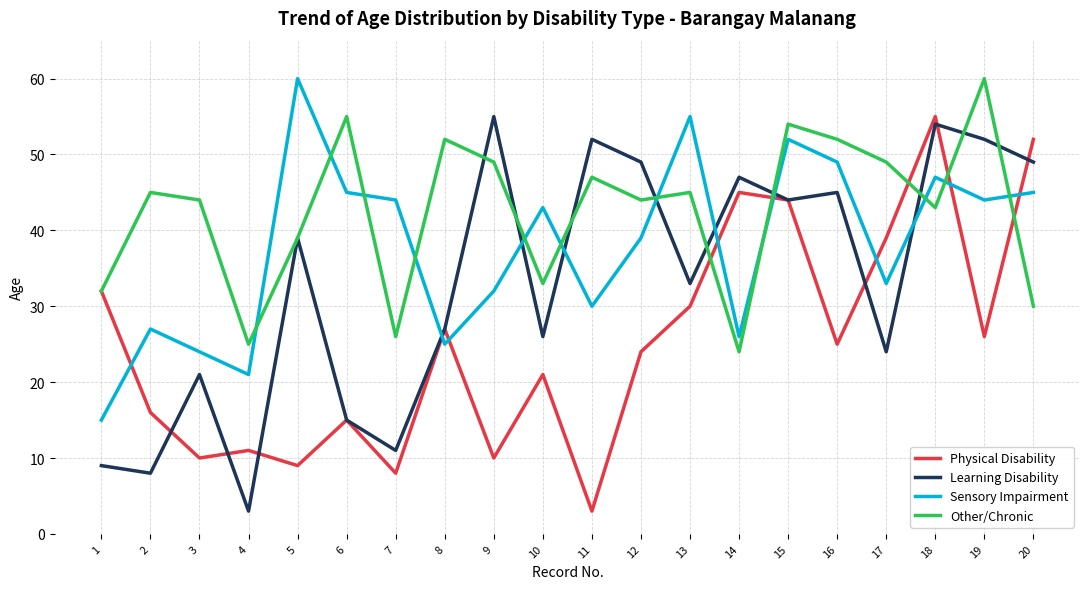

The Learning Disability series shows 14 at 18. True or false?

False